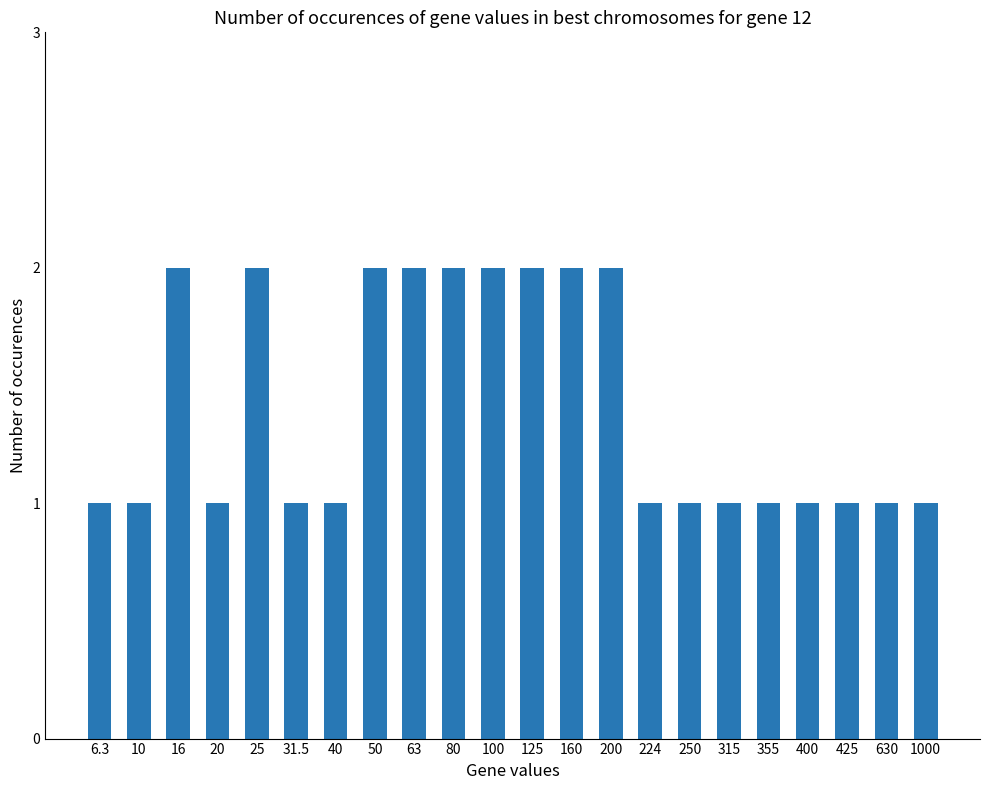

Reading right to left, transcribe all the data shown in this chart.

1	1	1	1	1	1	1	1	2	2	2	2	2	2	2	1	1	2	1	2	1	1